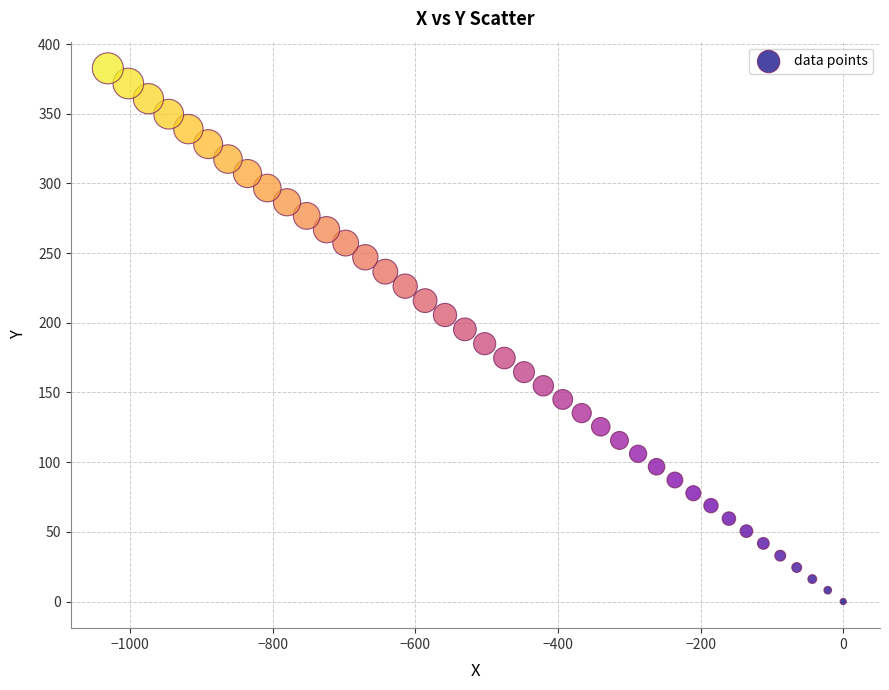

What is the range of Y values (max minus min)?

382.6